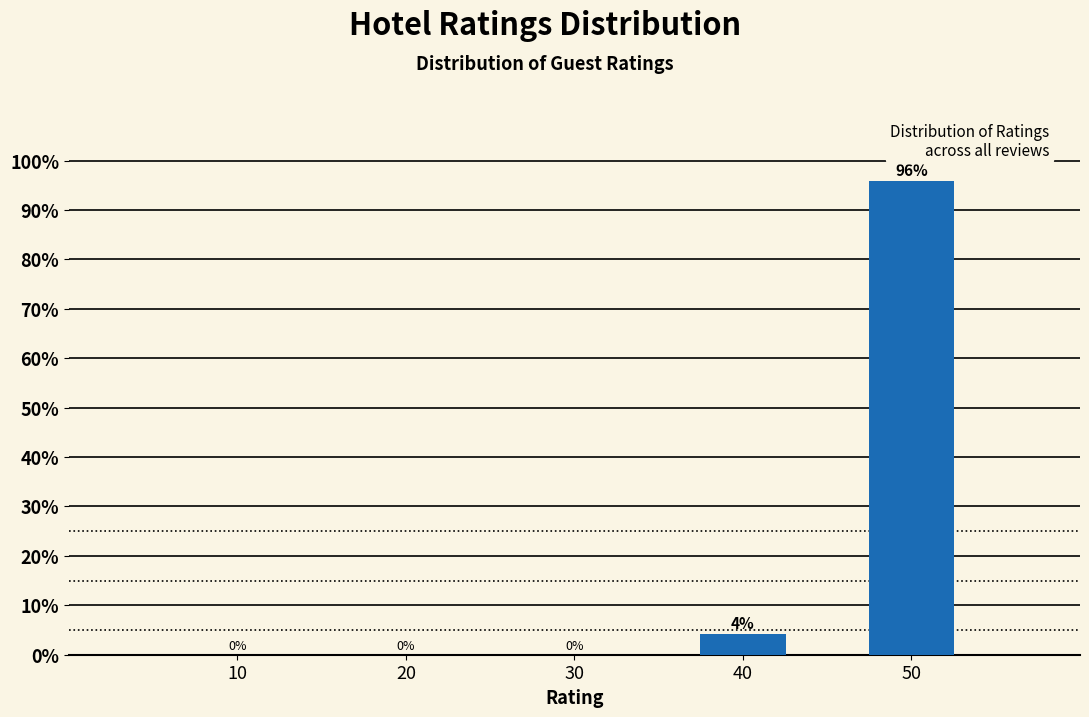

True or false: the data shows 58.1 at 50.

False